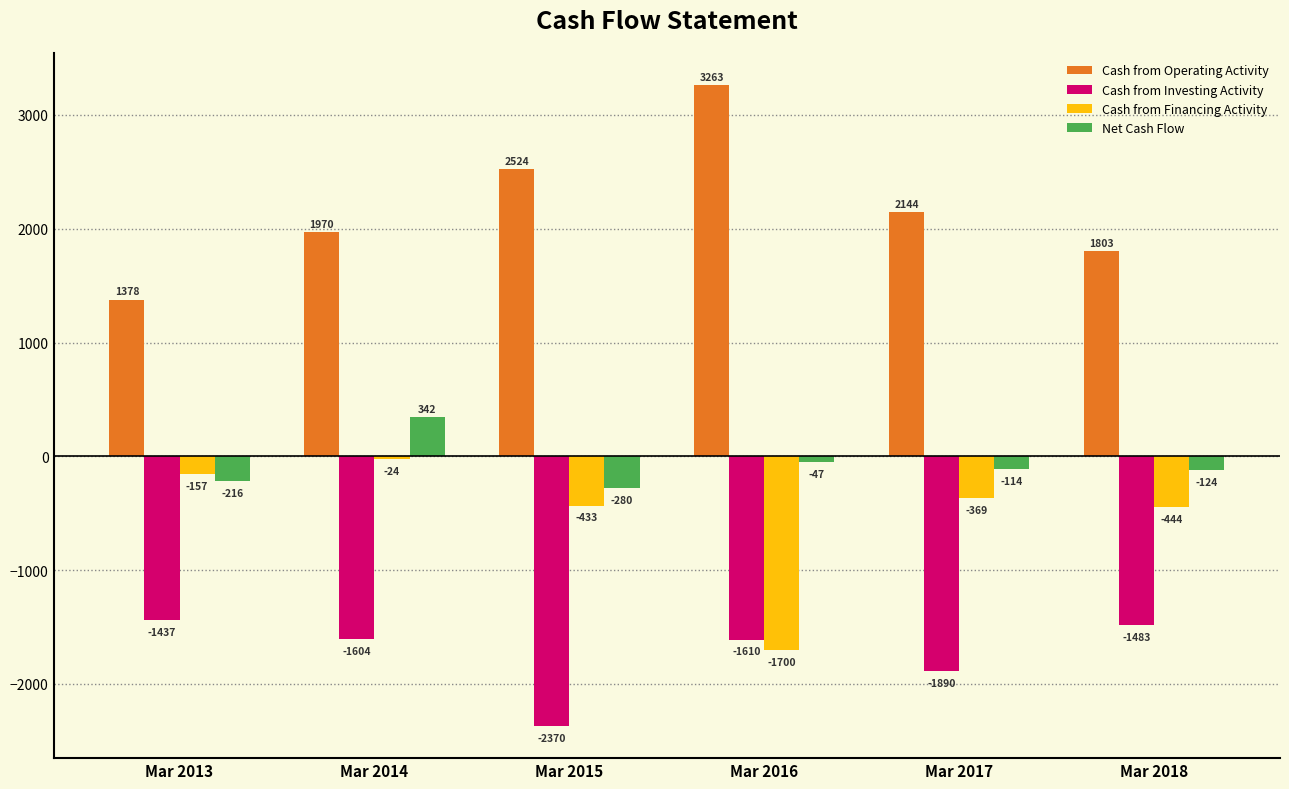

What is the value of the Net Cash Flow bar at the 3rd from the left?

-280